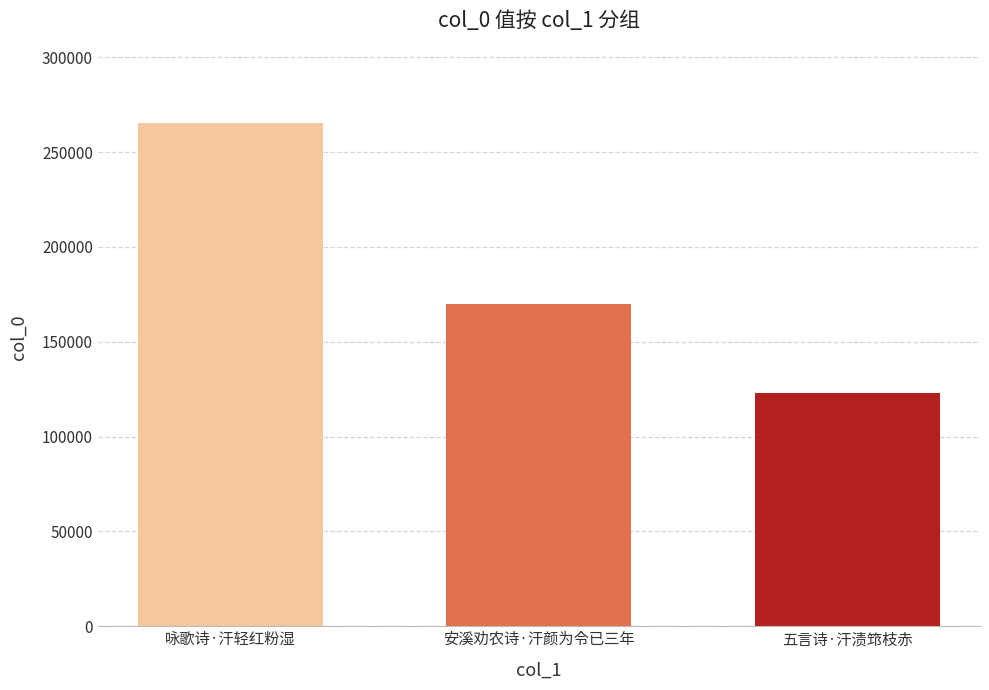

What is the difference between the values at 安溪劝农诗·汗颜为令已三年 and 咏歌诗·汗轻红粉湿?

95368